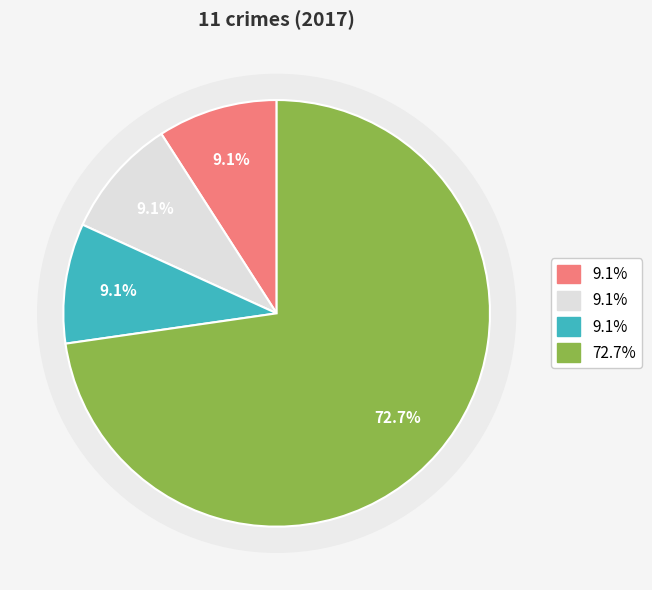

How many segments does this pie chart have?

4